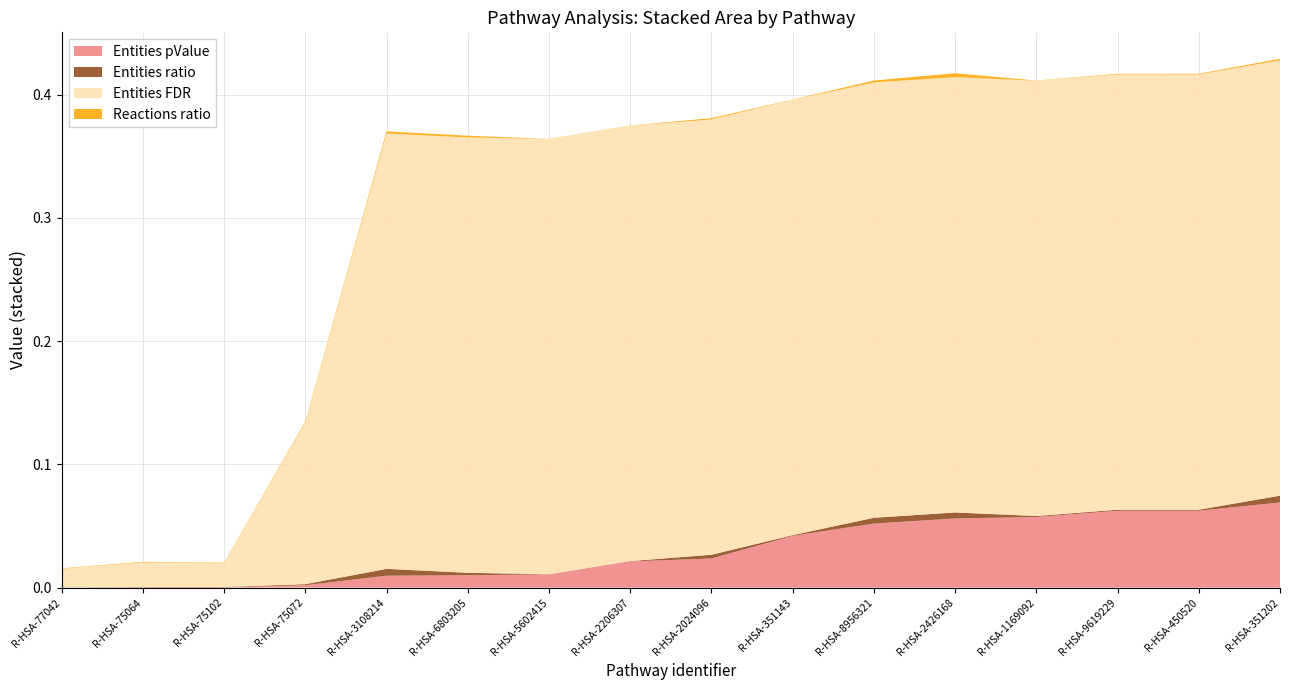

Reading right to left, list all the values displayed in this chart.

Entities pValue: R-HSA-351202=0.1	R-HSA-450520=0.1	R-HSA-9619229=0.1	R-HSA-1169092=0.1	R-HSA-2426168=0.1	R-HSA-8956321=0.1	R-HSA-351143=0.0	R-HSA-2024096=0.0	R-HSA-2206307=0.0	R-HSA-5602415=0.0	R-HSA-6803205=0.0	R-HSA-3108214=0.0	R-HSA-75072=0.0	R-HSA-75102=0.0	R-HSA-75064=0.0	R-HSA-77042=0.0
Entities ratio: R-HSA-351202=0.0	R-HSA-450520=0.0	R-HSA-9619229=0.0	R-HSA-1169092=0.0	R-HSA-2426168=0.0	R-HSA-8956321=0.0	R-HSA-351143=0.0	R-HSA-2024096=0.0	R-HSA-2206307=0.0	R-HSA-5602415=0.0	R-HSA-6803205=0.0	R-HSA-3108214=0.0	R-HSA-75072=0.0	R-HSA-75102=0.0	R-HSA-75064=0.0	R-HSA-77042=0.0
Entities FDR: R-HSA-351202=0.4	R-HSA-450520=0.4	R-HSA-9619229=0.4	R-HSA-1169092=0.4	R-HSA-2426168=0.4	R-HSA-8956321=0.4	R-HSA-351143=0.4	R-HSA-2024096=0.4	R-HSA-2206307=0.4	R-HSA-5602415=0.4	R-HSA-6803205=0.4	R-HSA-3108214=0.4	R-HSA-75072=0.1	R-HSA-75102=0.0	R-HSA-75064=0.0	R-HSA-77042=0.0
Reactions ratio: R-HSA-351202=0.0	R-HSA-450520=0.0	R-HSA-9619229=0.0	R-HSA-1169092=0.0	R-HSA-2426168=0.0	R-HSA-8956321=0.0	R-HSA-351143=0.0	R-HSA-2024096=0.0	R-HSA-2206307=0.0	R-HSA-5602415=0.0	R-HSA-6803205=0.0	R-HSA-3108214=0.0	R-HSA-75072=0.0	R-HSA-75102=0.0	R-HSA-75064=0.0	R-HSA-77042=0.0